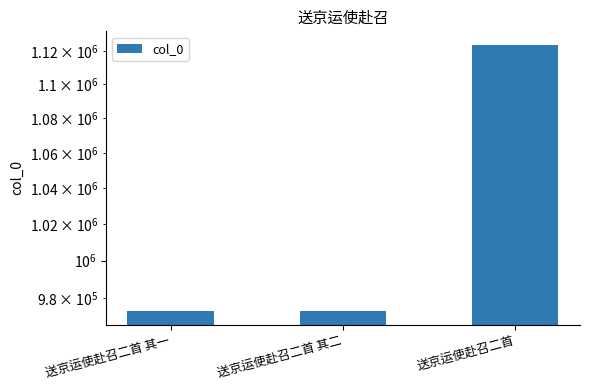

What is the difference between the maximum and minimum values?

150813